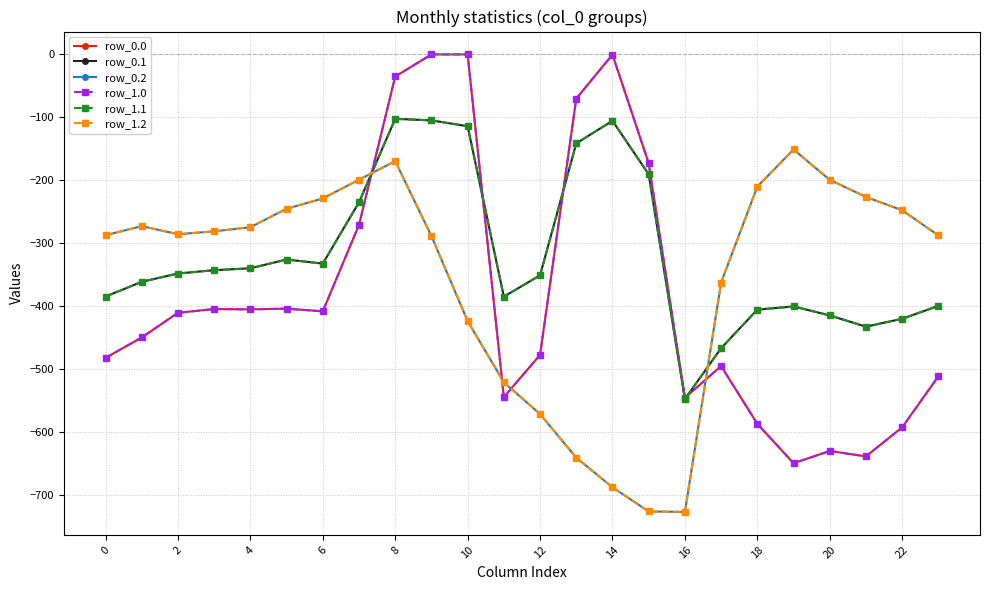

Where is the first local maximum for row_1.0?

6